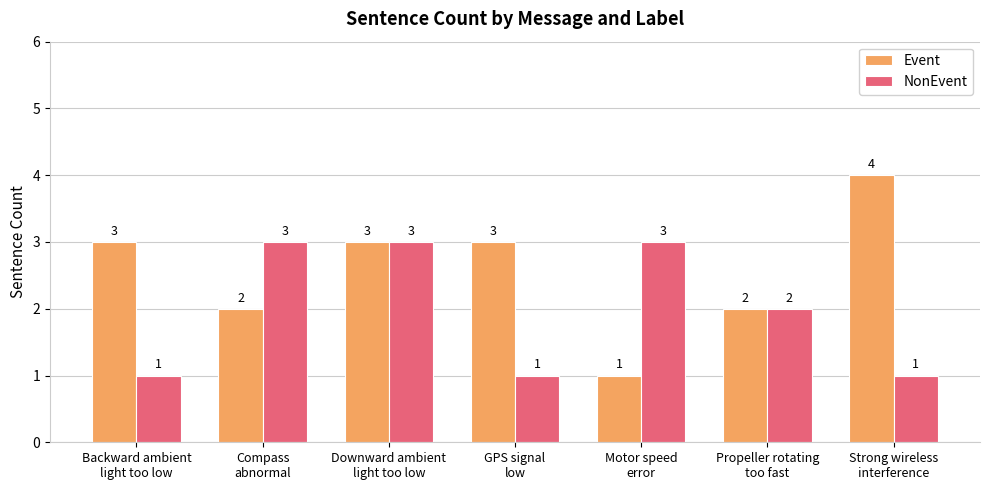

Rank the series by their average value, from lowest to highest.

NonEvent, Event